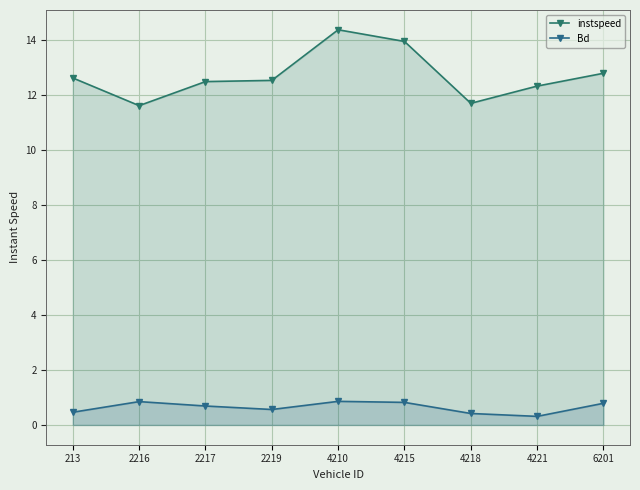

What is the total value across all series at 6201?

13.6